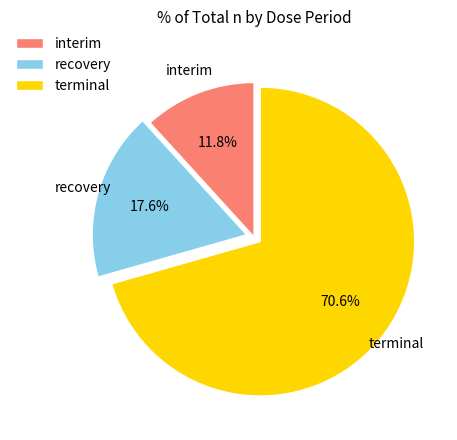

Rank the categories by value from highest to lowest.

terminal, recovery, interim